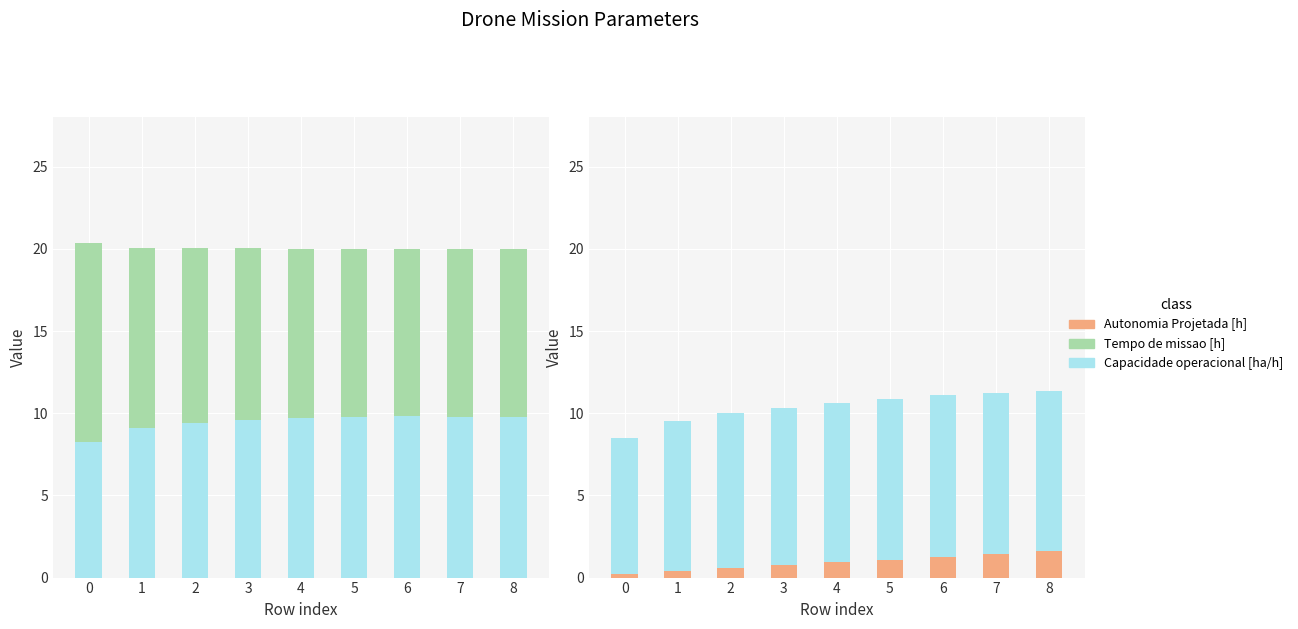

What is the value of the Capacidade operacional [ha/h] bar at the 8th from the left?

9.8